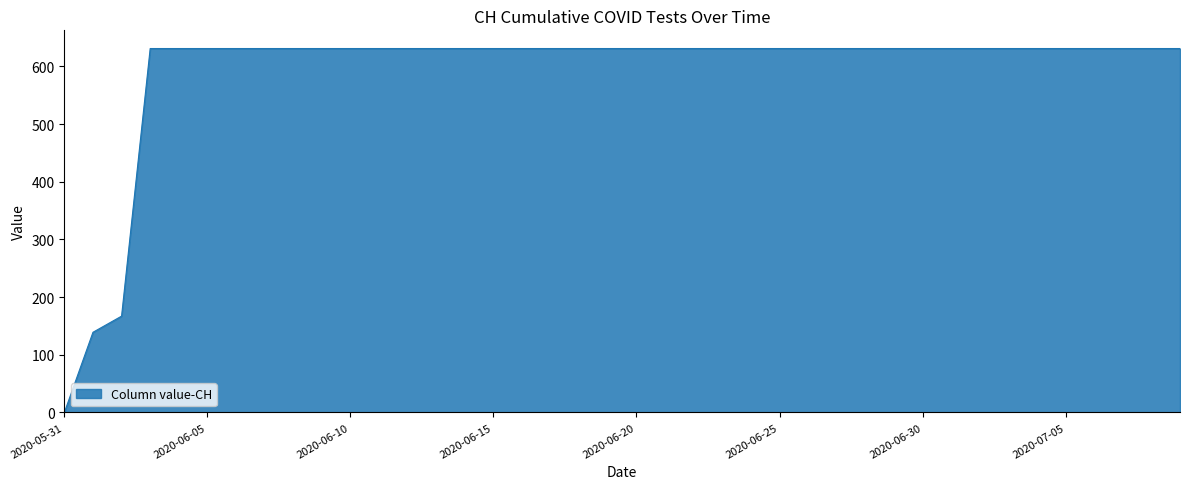

What is the difference between the maximum and minimum values?

631